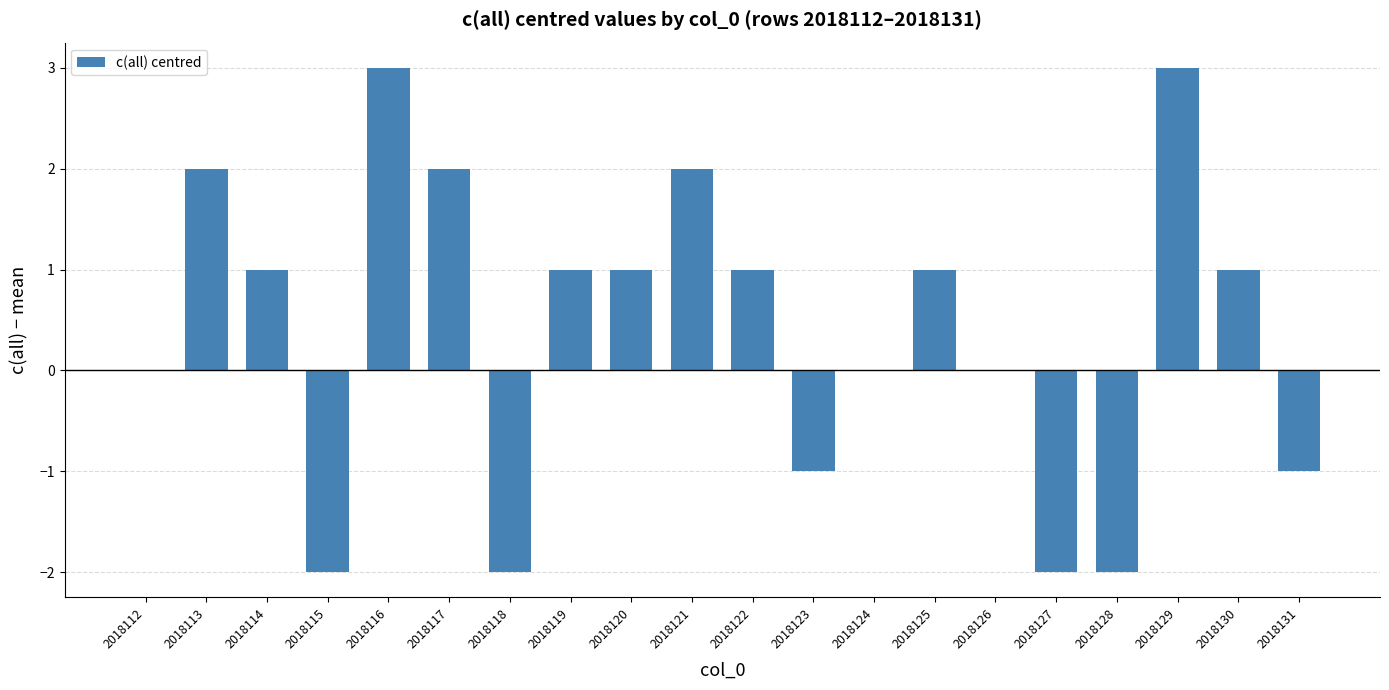

What is the sum of all values?

8